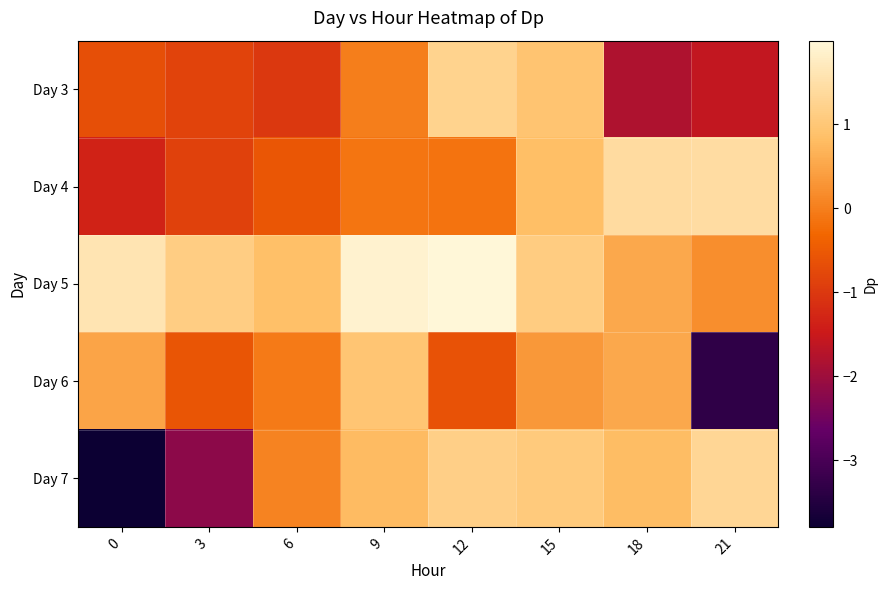

Which has a higher value, 15 or 3?

15